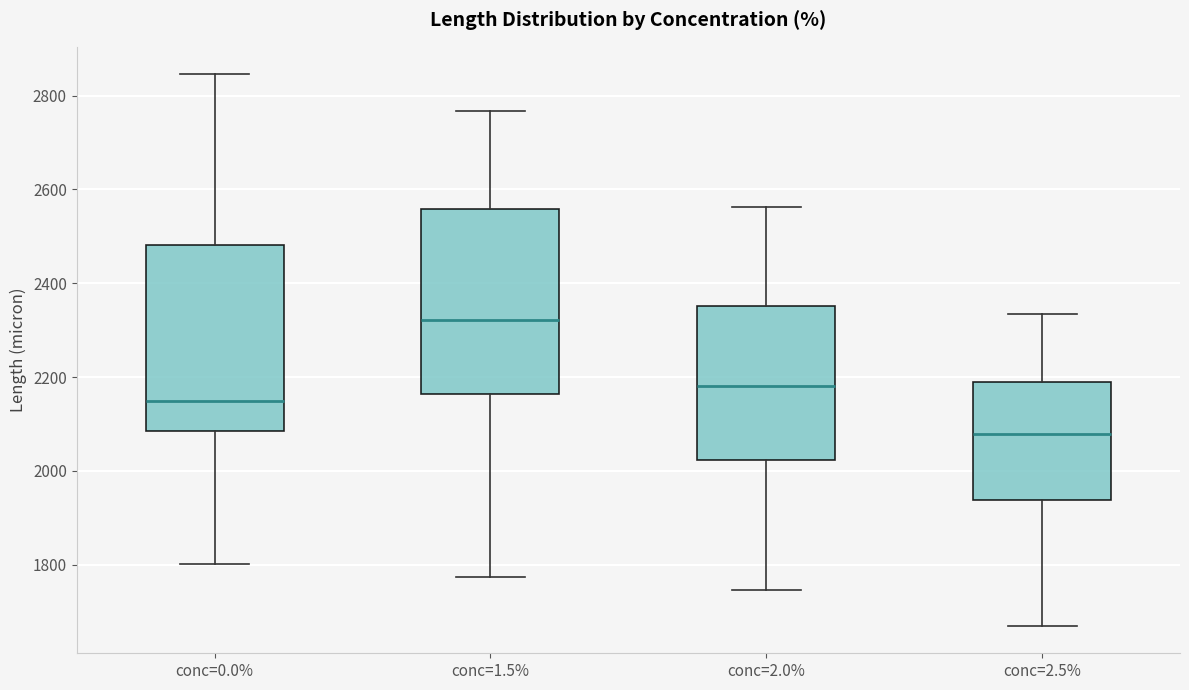

Reading left to right, transcribe this box plot: for each box, give where its median line is, the range the box spans, and where its two whiskers end, as read against the y-axis. The values are not printed on the chart, so give them approximately, as read against the axis.

conc=0.0%: median 2140, box 2080 to 2480, whiskers 1800 to 2840
conc=1.5%: median 2320, box 2160 to 2560, whiskers 1780 to 2760
conc=2.0%: median 2180, box 2020 to 2360, whiskers 1740 to 2560
conc=2.5%: median 2080, box 1940 to 2180, whiskers 1680 to 2340